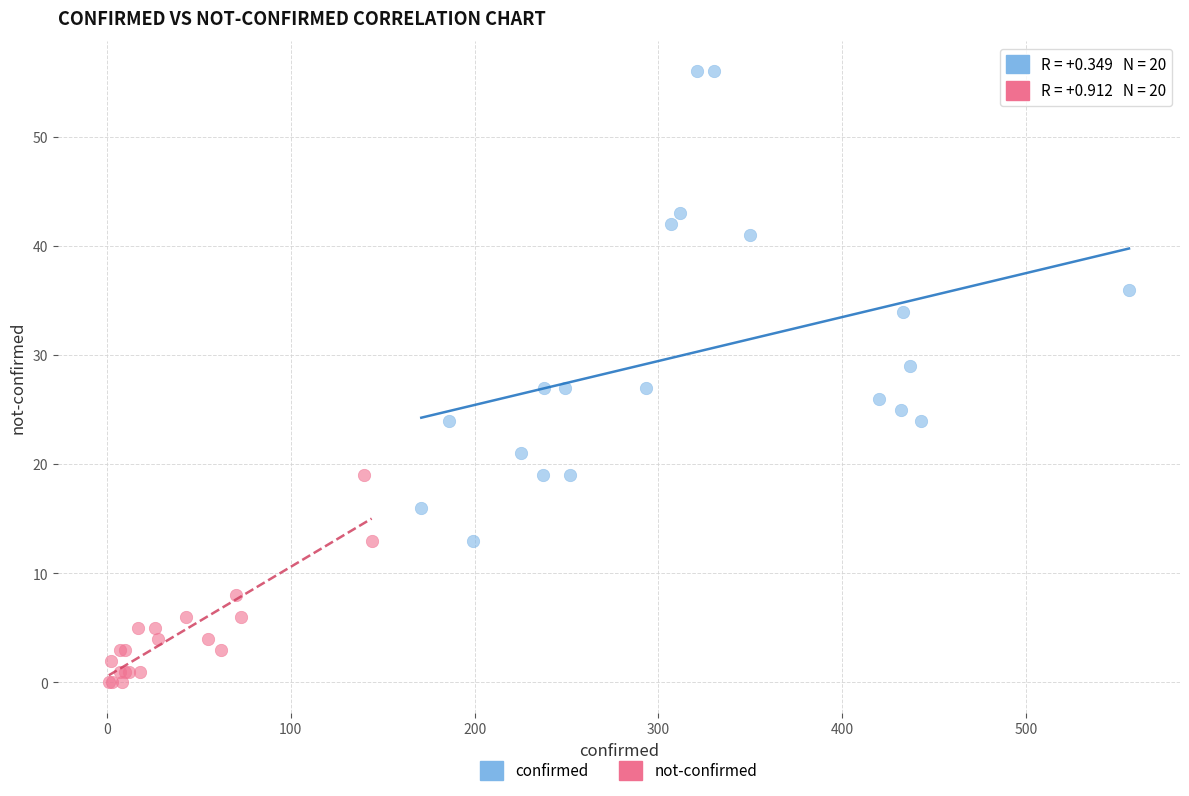

What are all the series names shown in the legend?

confirmed, not-confirmed